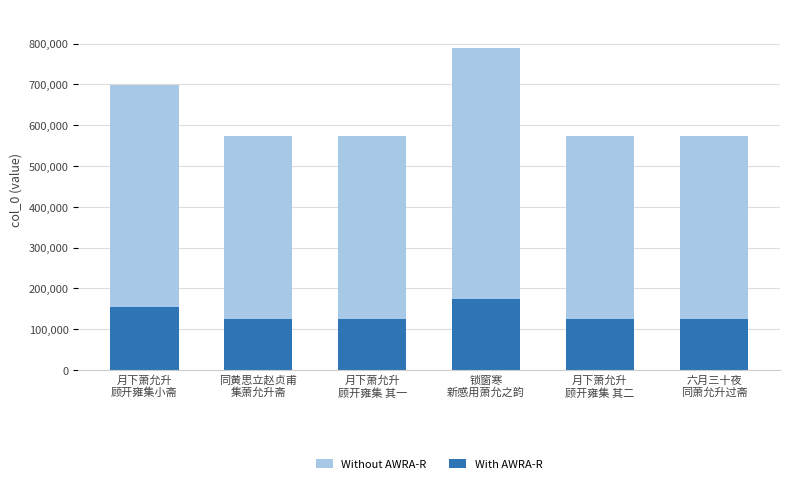

What value does the With AWRA-R series have at 月下萧允升
顾开雍集 其二?

126155.0